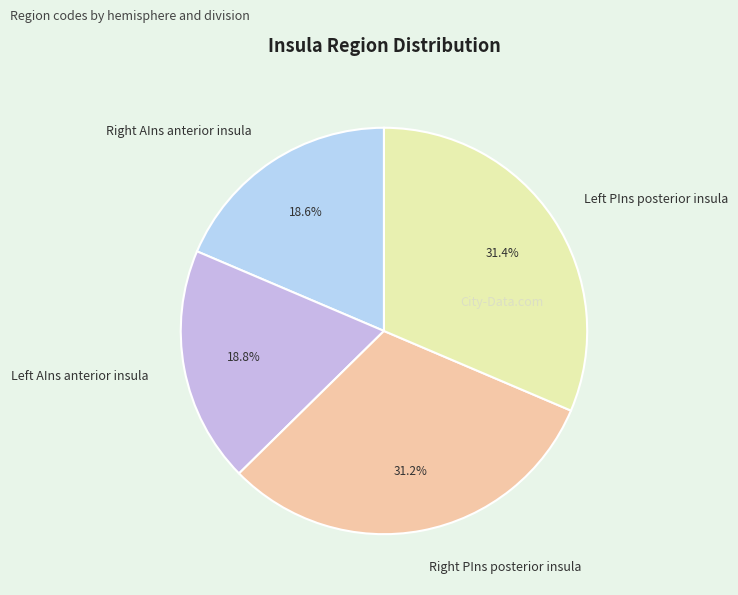

Is there a majority slice in this chart?

No